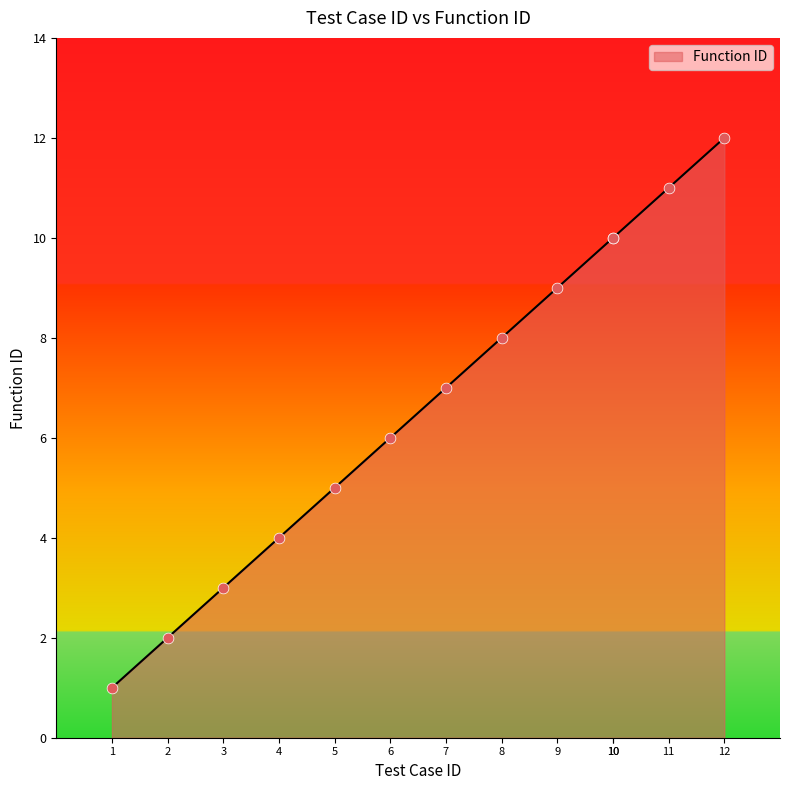

Between 1 and 10, which is larger?

10